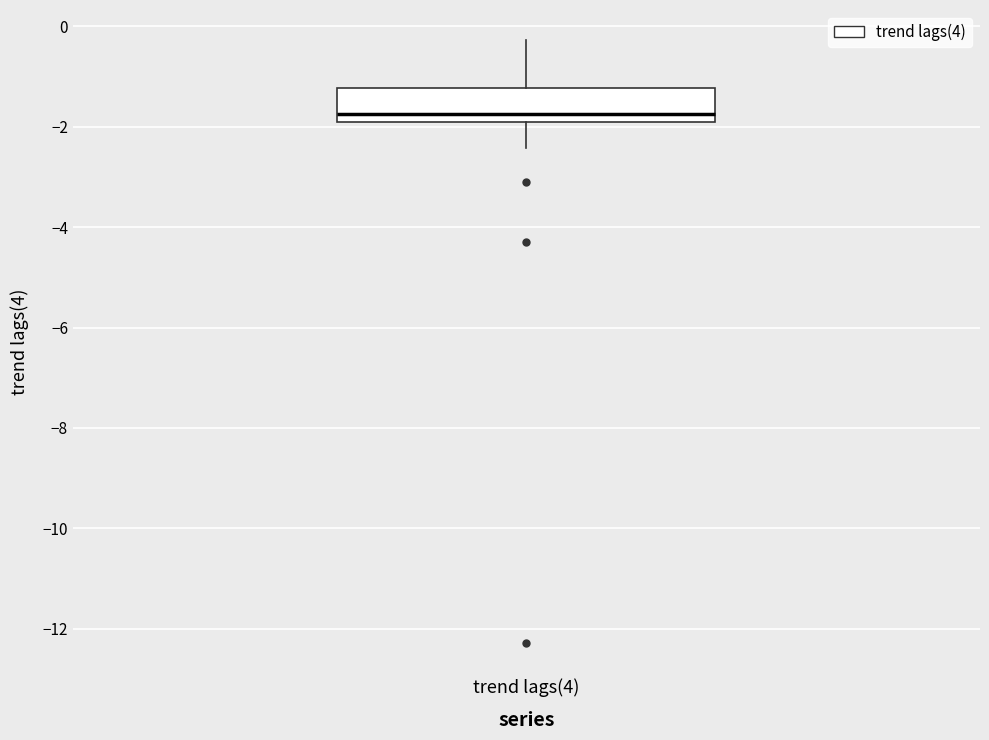

Read this box plot against the y-axis: the position of the median line, the range covered by the box, and the ends of both whiskers. The values are not printed on the chart, so give them approximately, as read against the axis.

median -1.8, box -2.0 to -1.2, whiskers -2.4 to -0.2